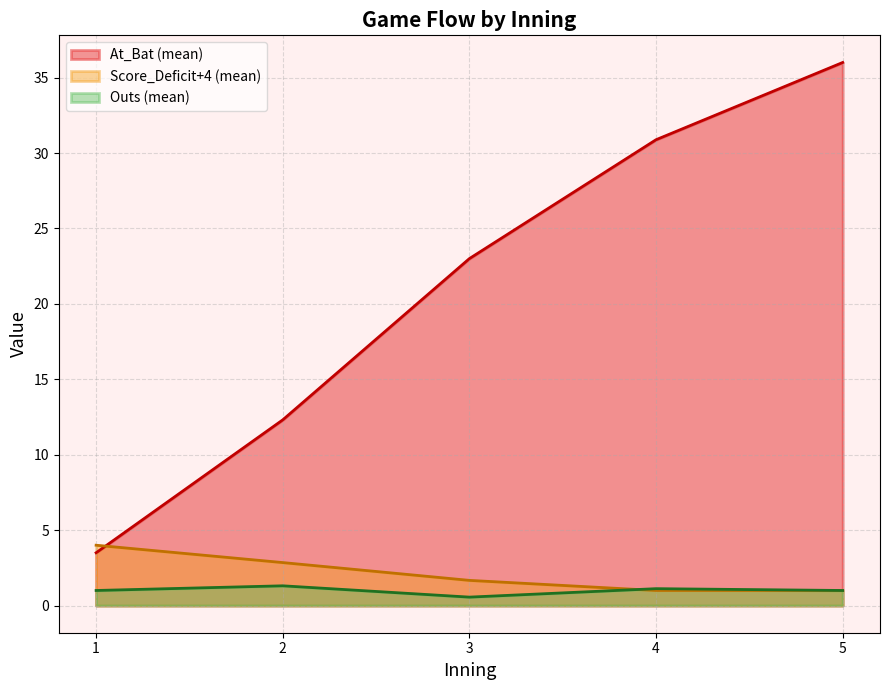

At which category is the sum across all series the highest?

5